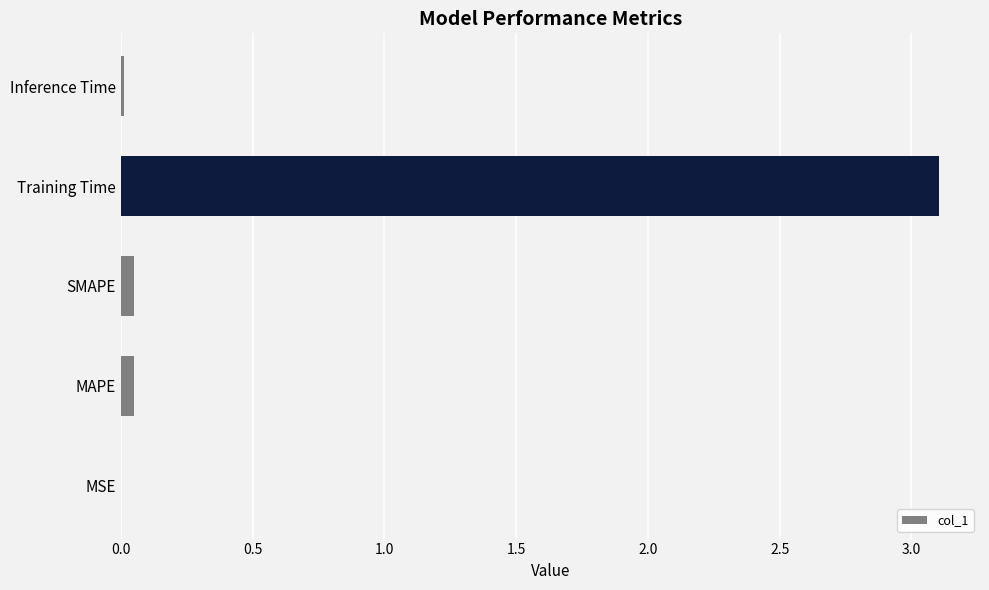

The chart shows a value of 0.0 at SMAPE. True or false?

True